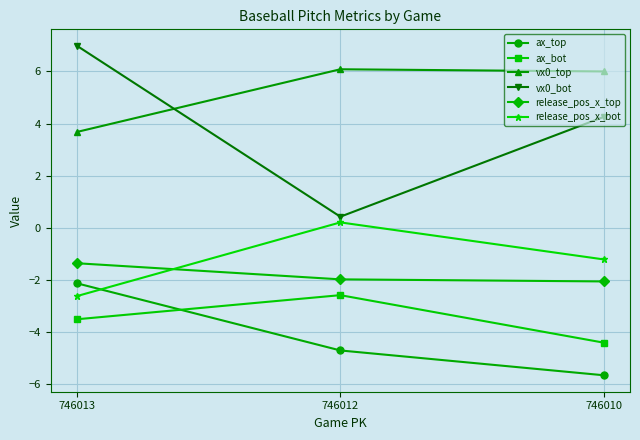

At which category does the chart reach its minimum across all series?

746010